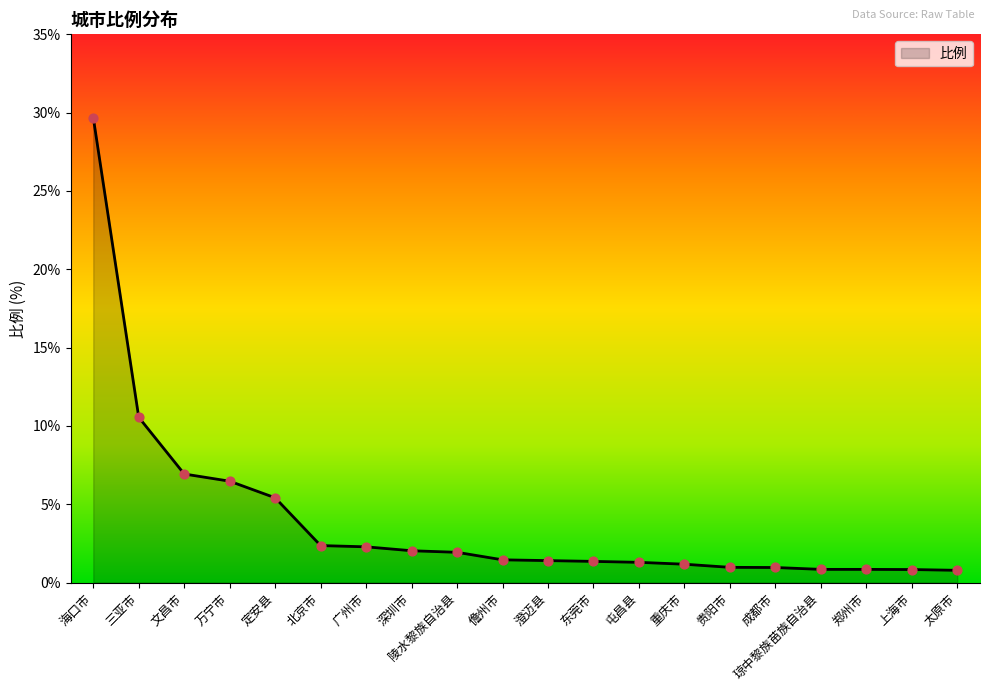

Which has a higher value, 重庆市 or 三亚市?

三亚市